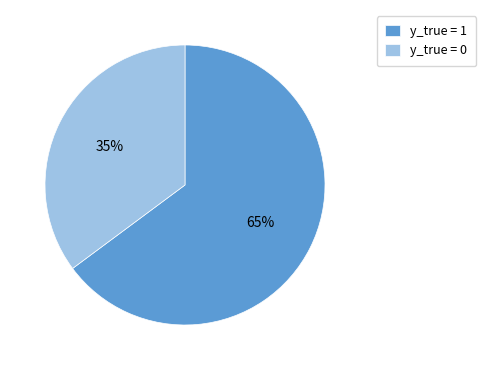

Which category accounts for the majority?

y_true = 1